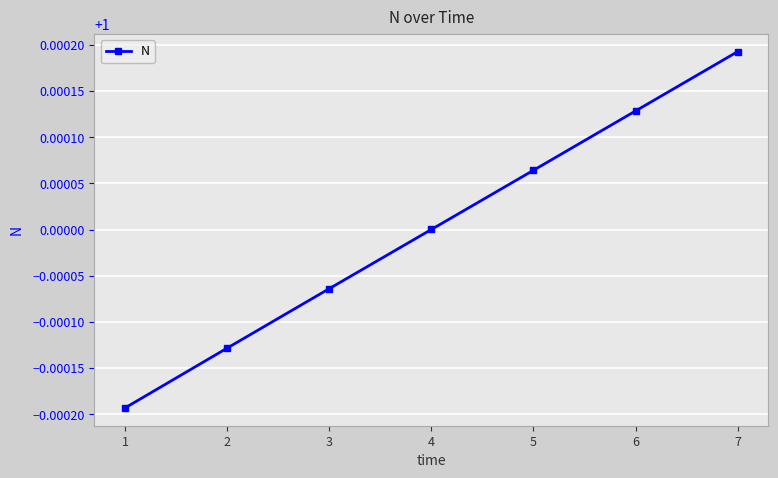

True or false: the data shows 0.4 at 2.

False